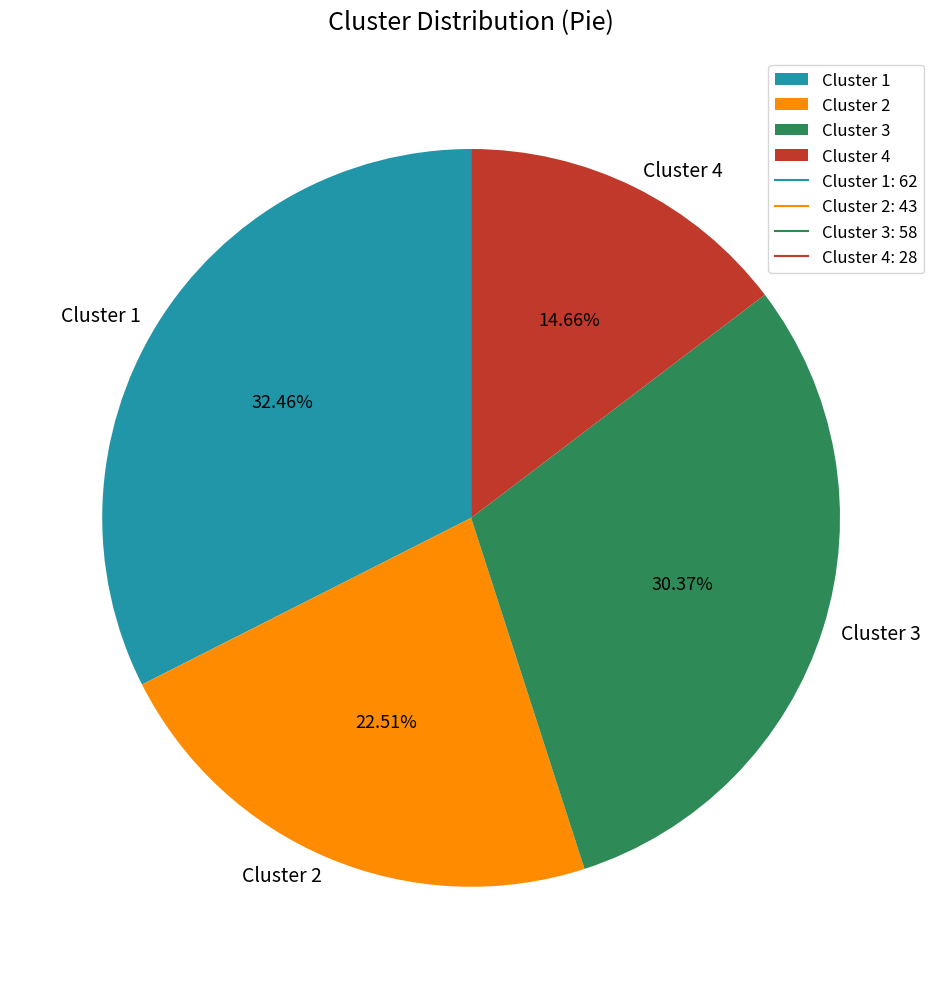

How many slices are in this pie chart?

4